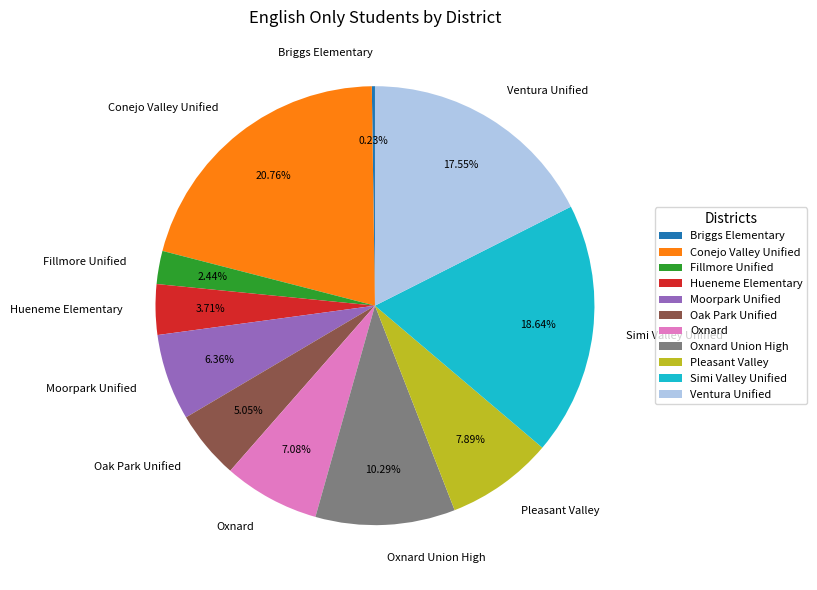

To the nearest percent, what portion does Moorpark Unified represent?

6%